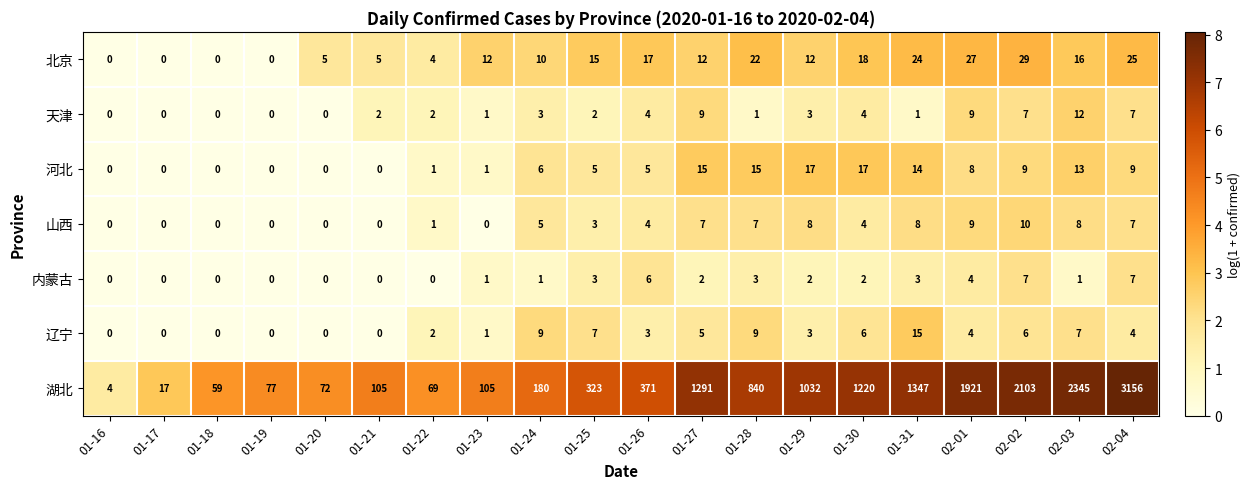

How many categories are shown in the chart?

20